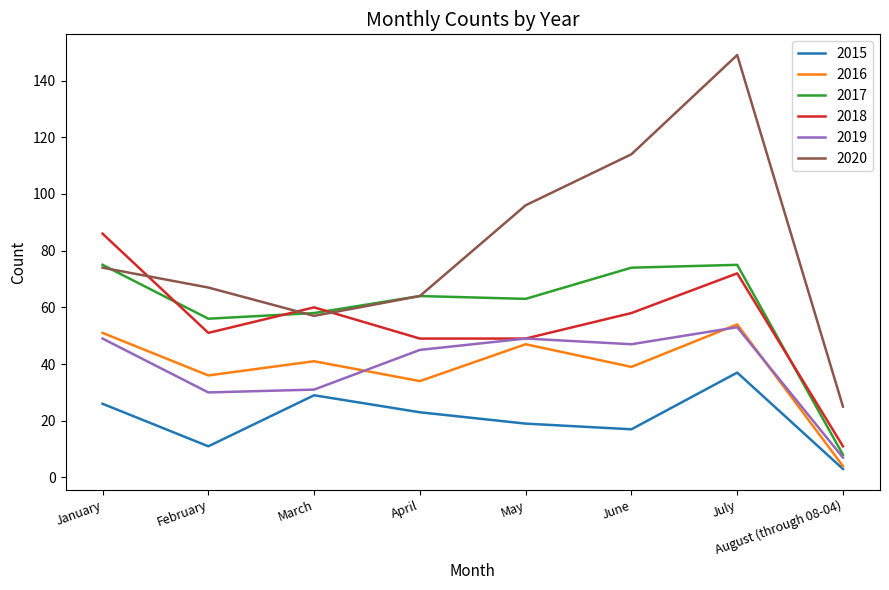

What position from the left is June?

6